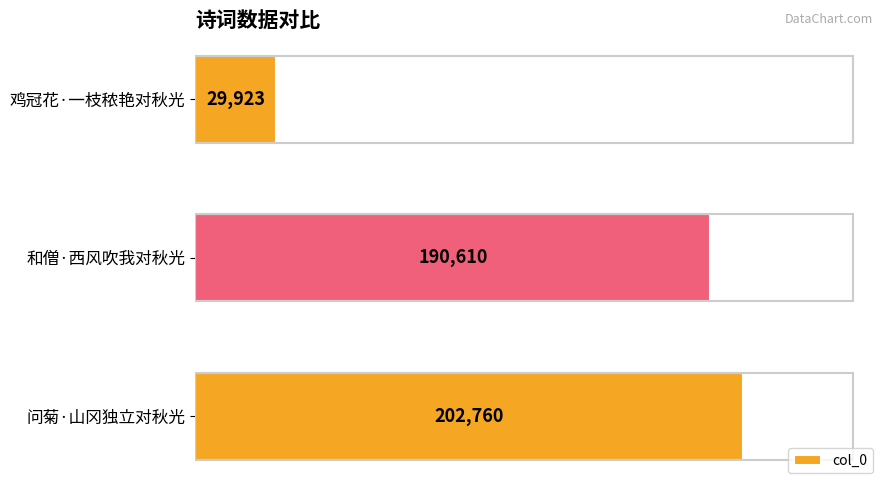

What is the sum of all values?

423293